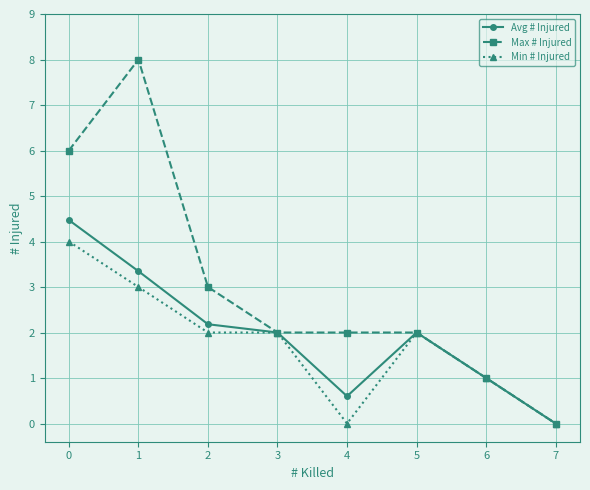

Reading left to right, extract all data points from this chart.

Avg # Injured: 4.5	3.3	2.2	2.0	0.6	2.0	1.0	0.0
Max # Injured: 6.0	8.0	3.0	2.0	2.0	2.0	1.0	0.0
Min # Injured: 4.0	3.0	2.0	2.0	0.0	2.0	1.0	0.0